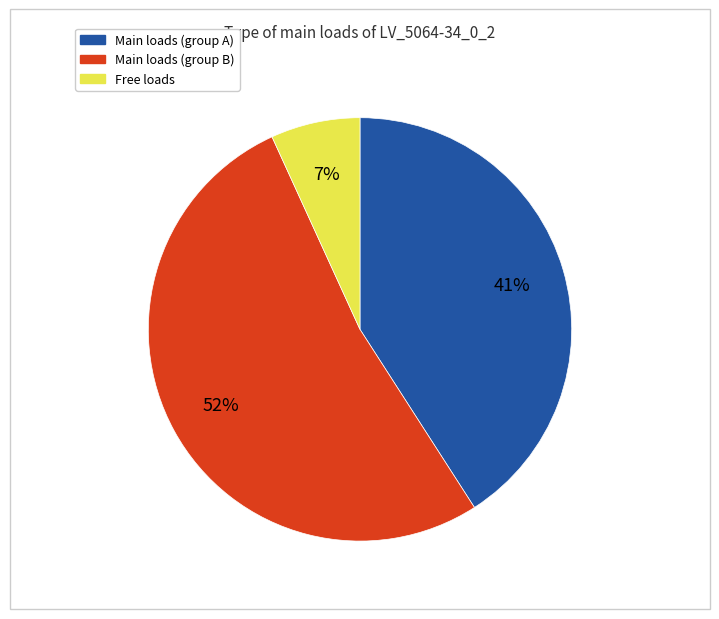

Is there any slice that represents more than half of the pie?

Yes